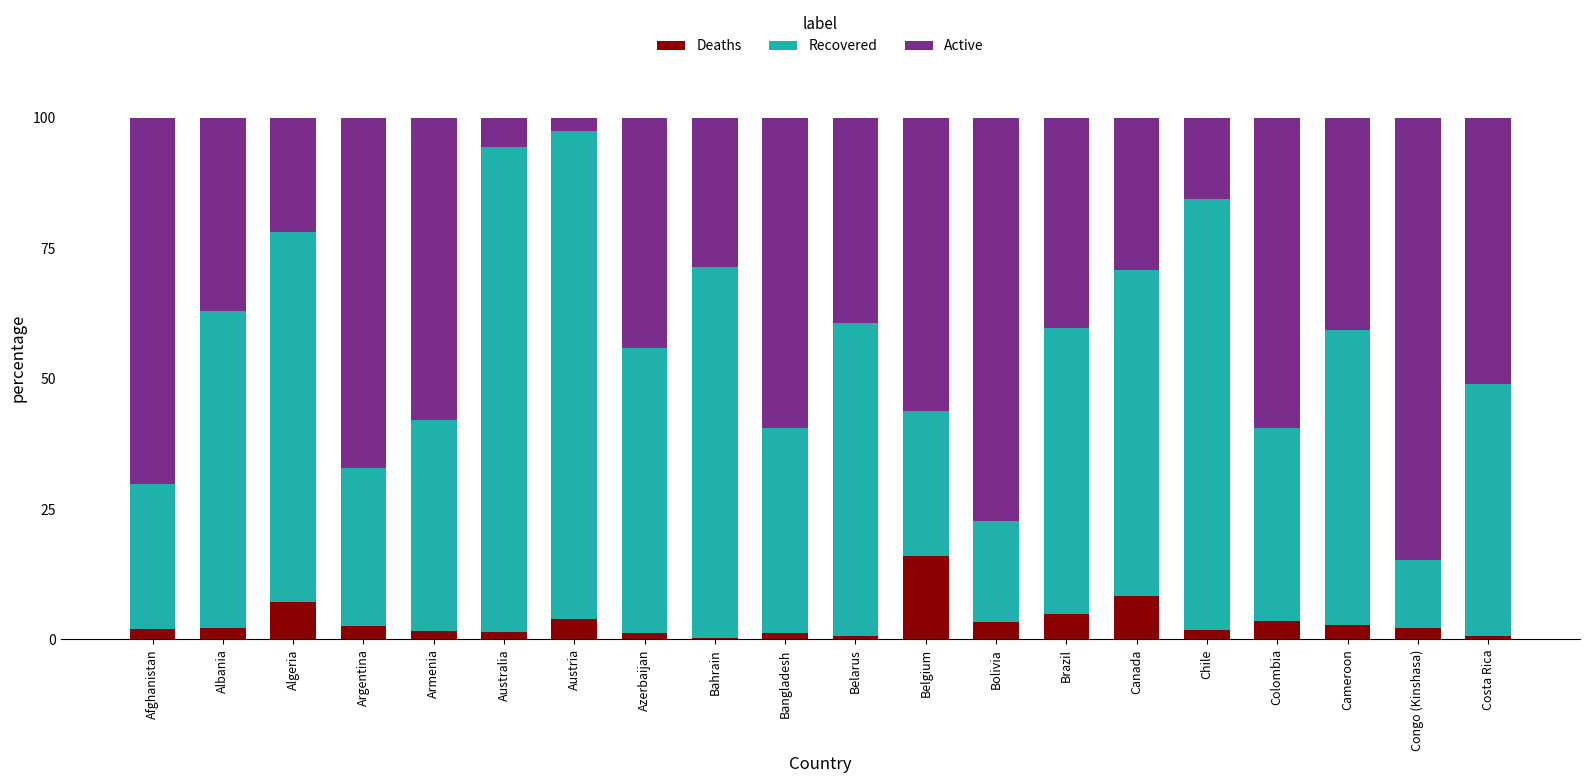

What is the highest value of the Deaths series?

16.0